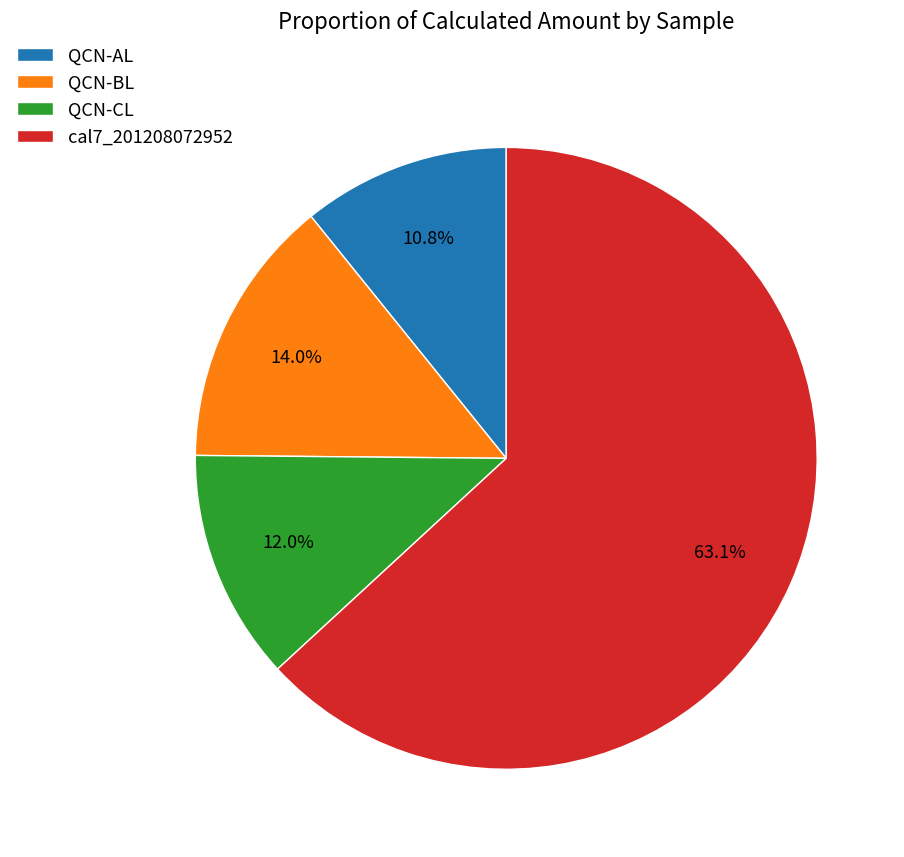

Is it true that QCN-BL is 28% of the pie?

False